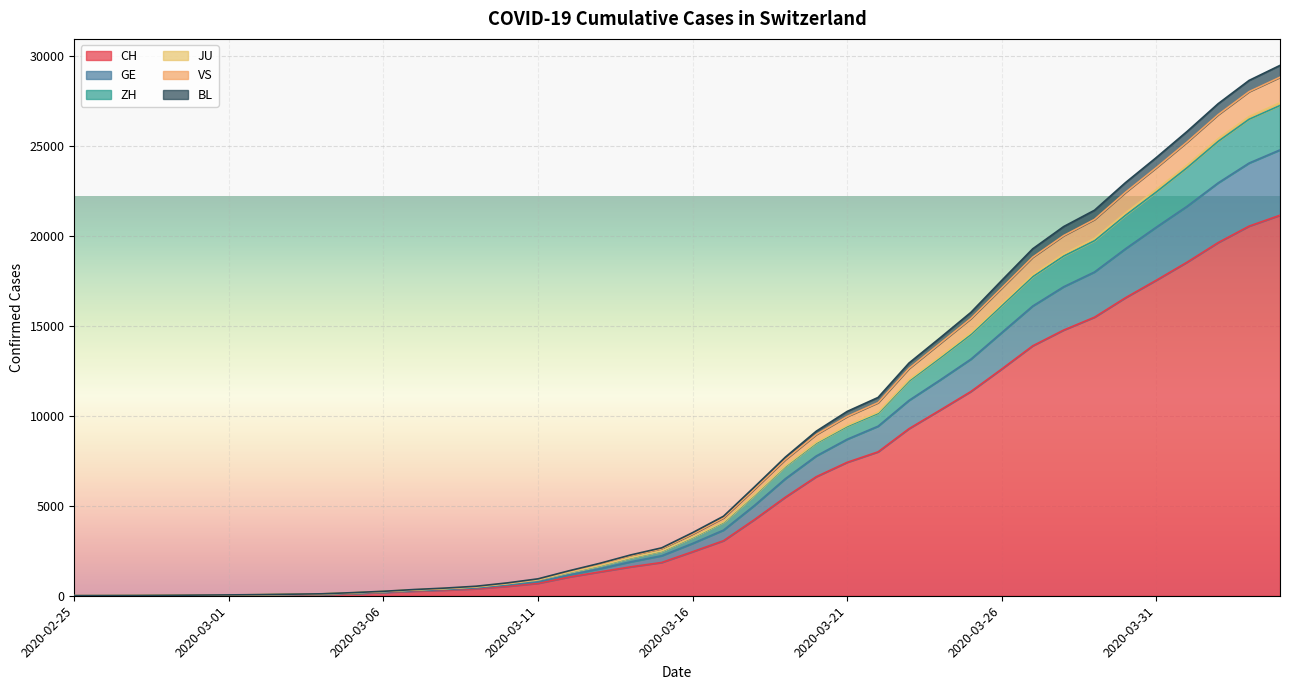

Which label corresponds to the smallest value in the chart?

2020-02-25